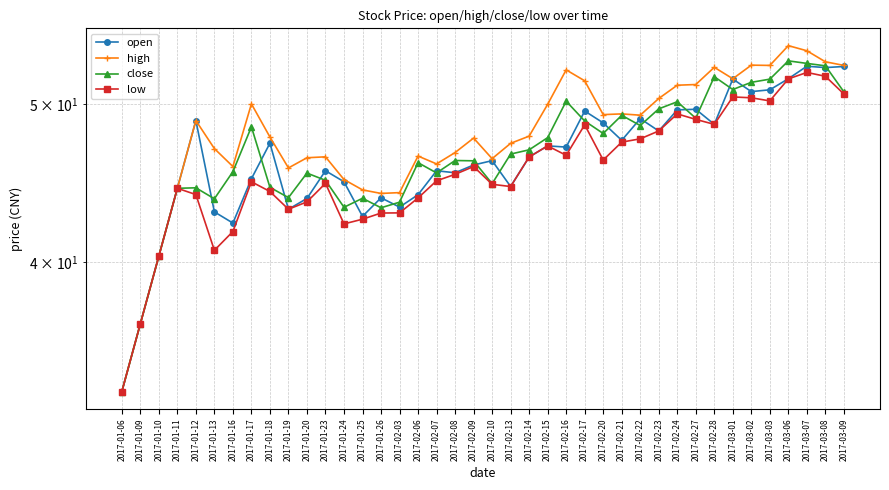

What is the lowest value of the low series?

33.4